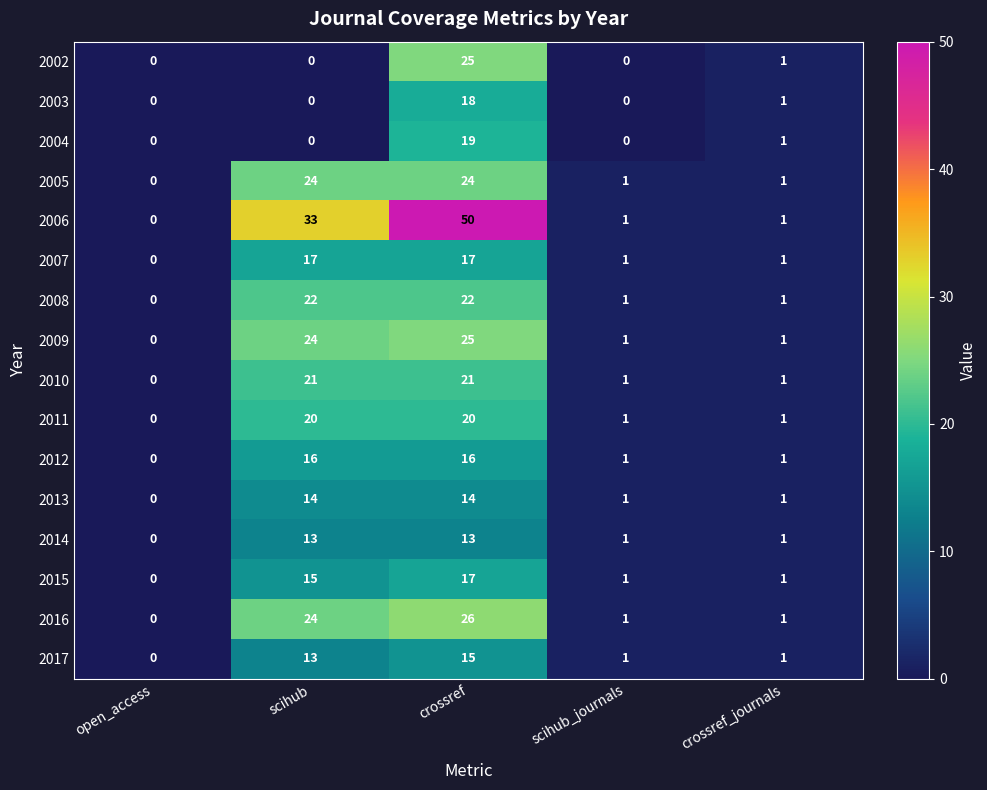

Which series has the largest total across all categories?

2006